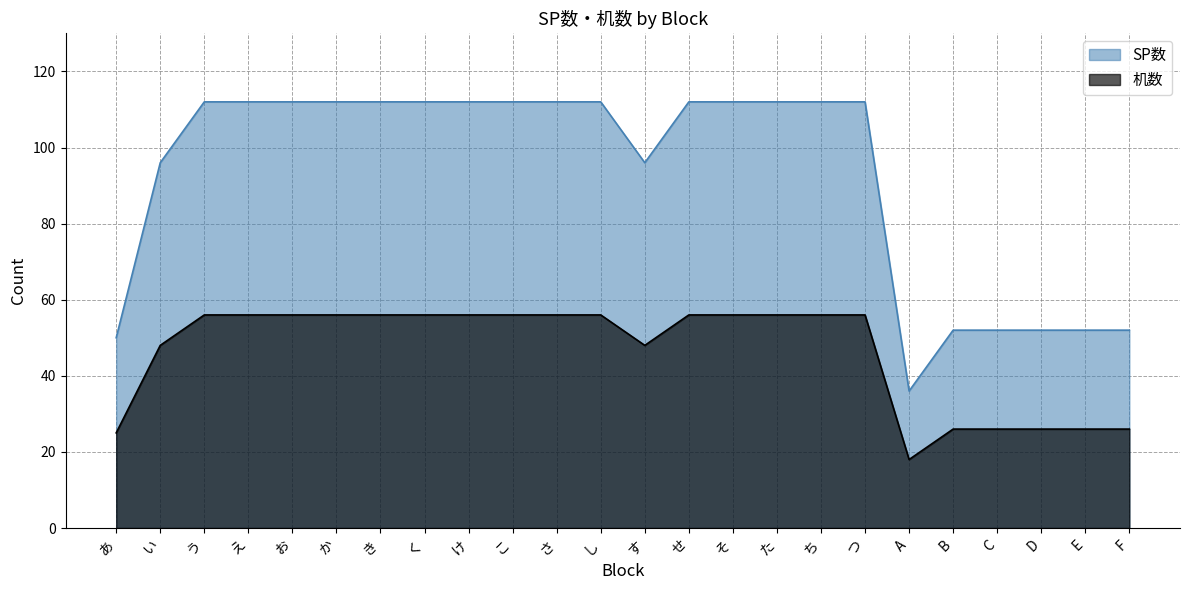

Which series has the widest spread of values?

SP数